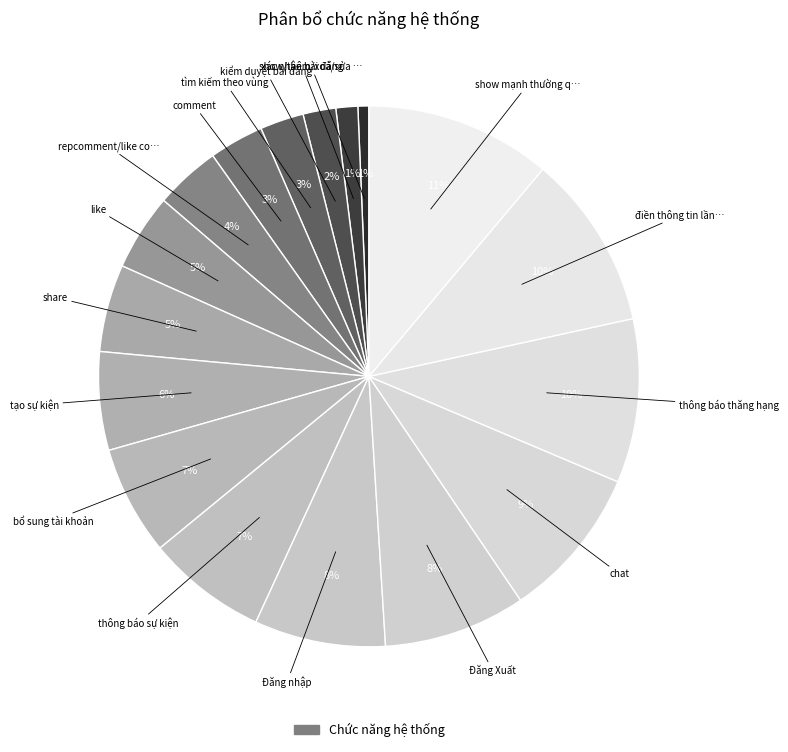

Which slice is the largest?

show mạnh thường quân